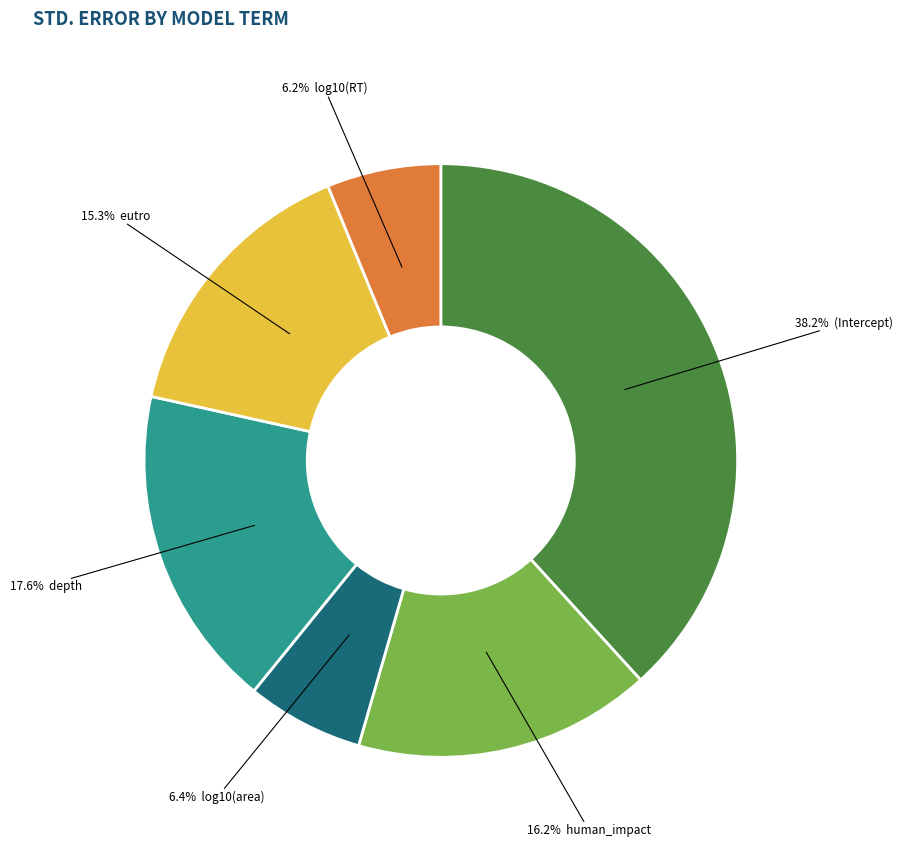

Does any single category account for the majority?

No